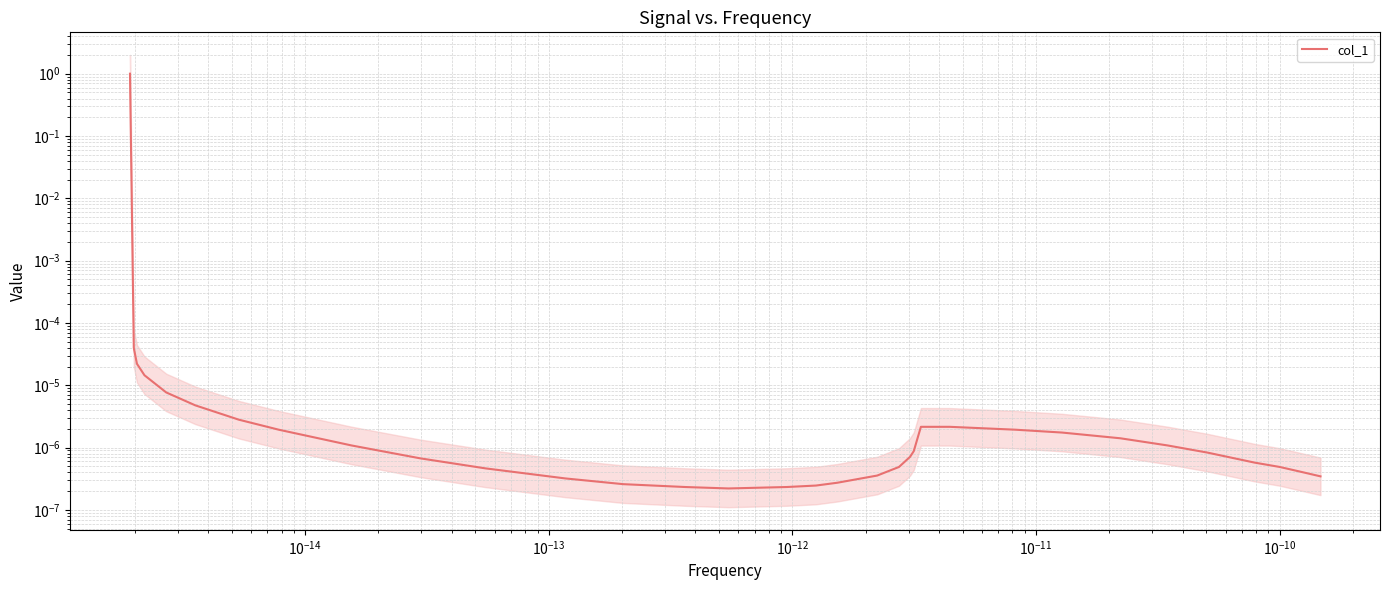

Is this an area chart (filled region under the line)?

No